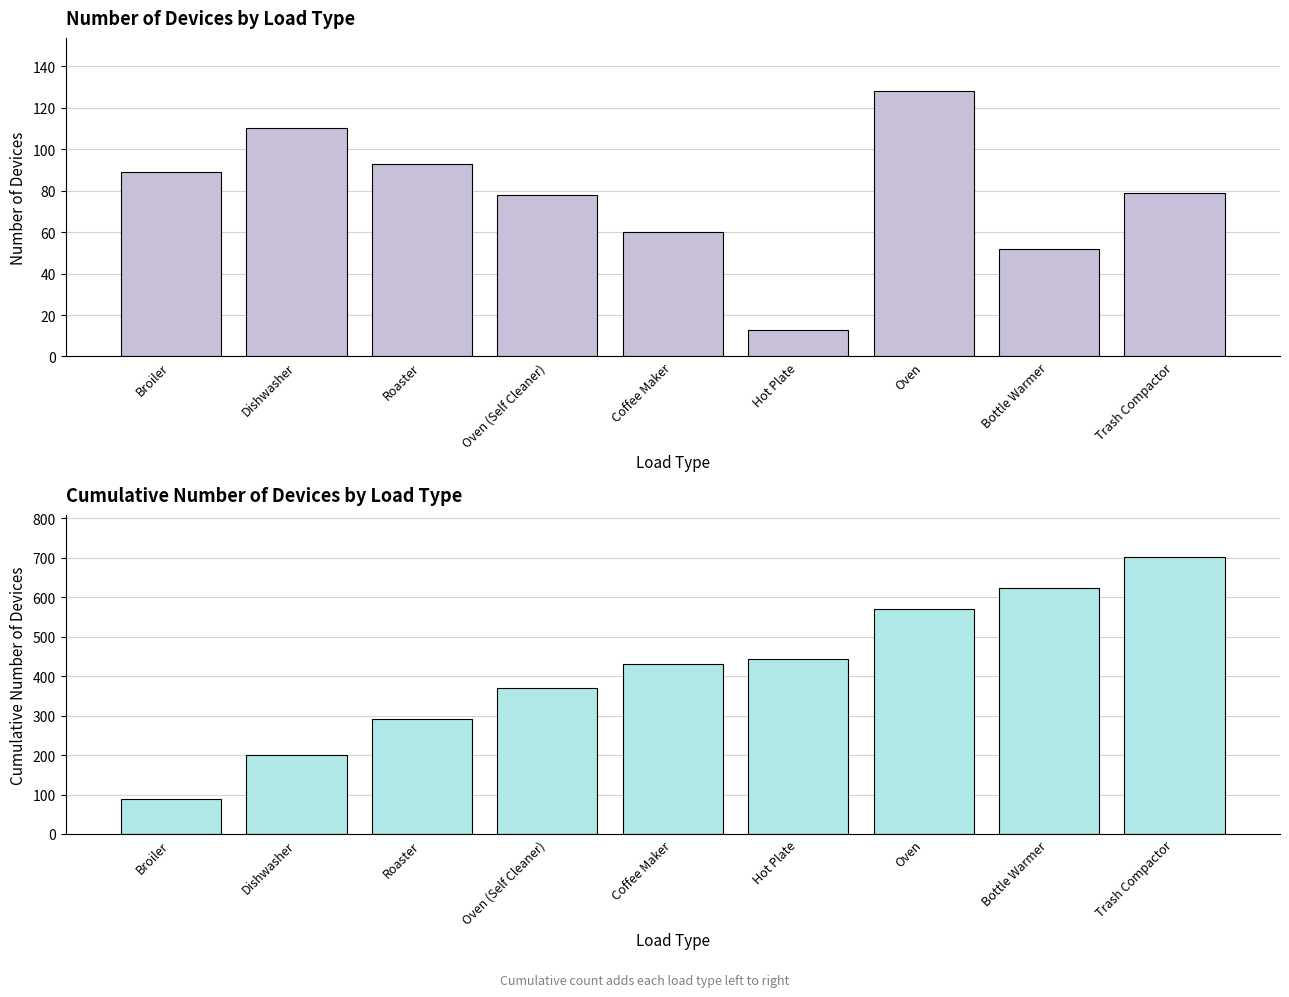

Between Oven (Self Cleaner) and Trash Compactor, which is larger?

Trash Compactor